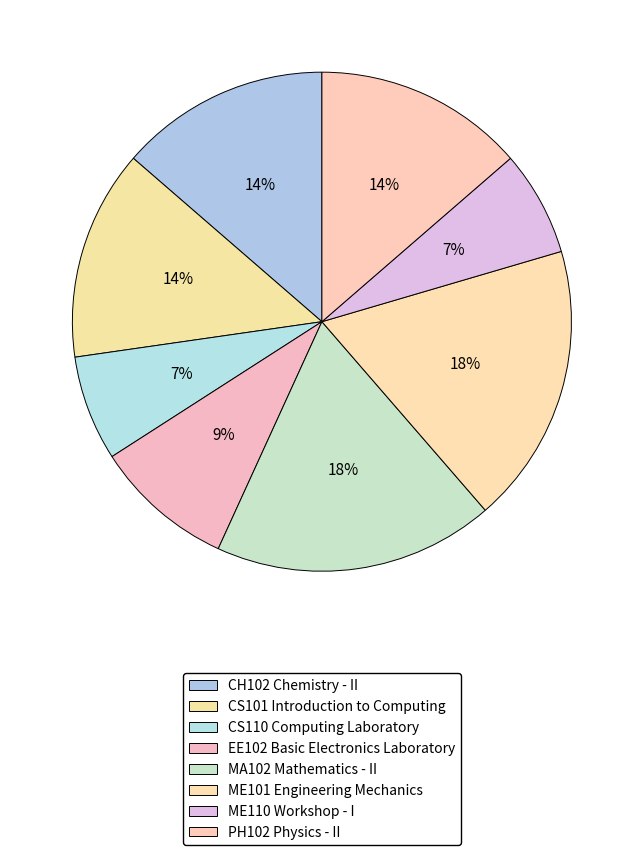

How many segments does this pie chart have?

8